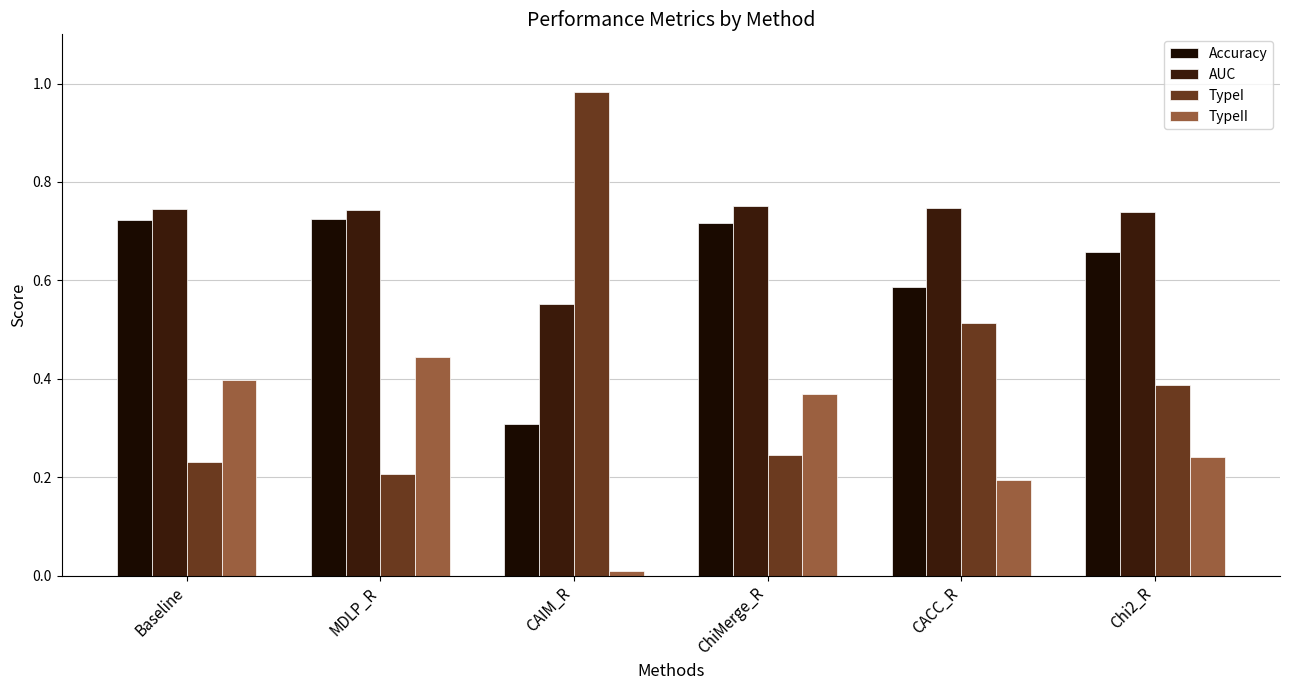

What is the value of the Accuracy bar at the 5th from the left?

0.6